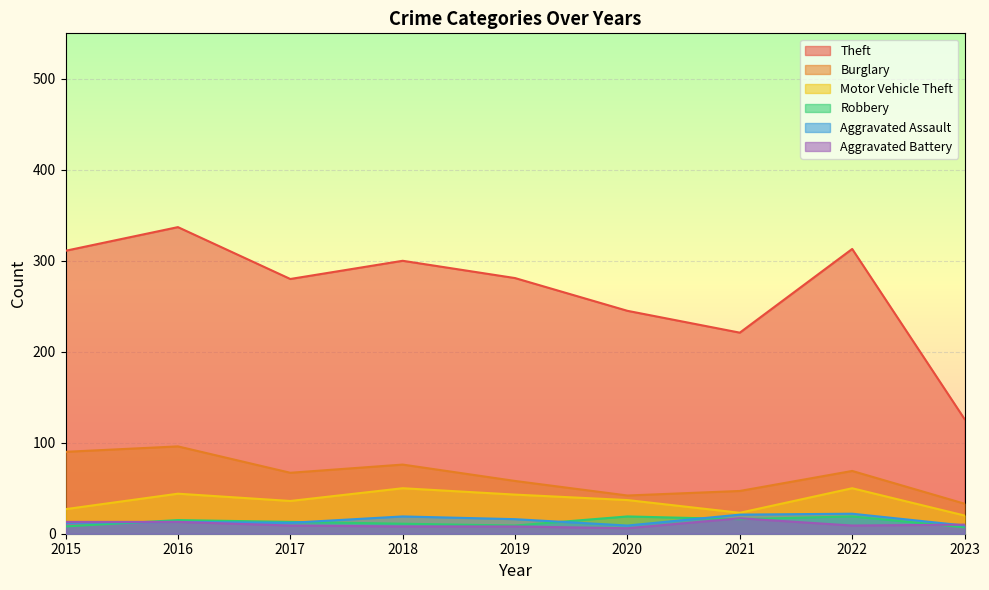

Which category has the highest value across all series?

2016